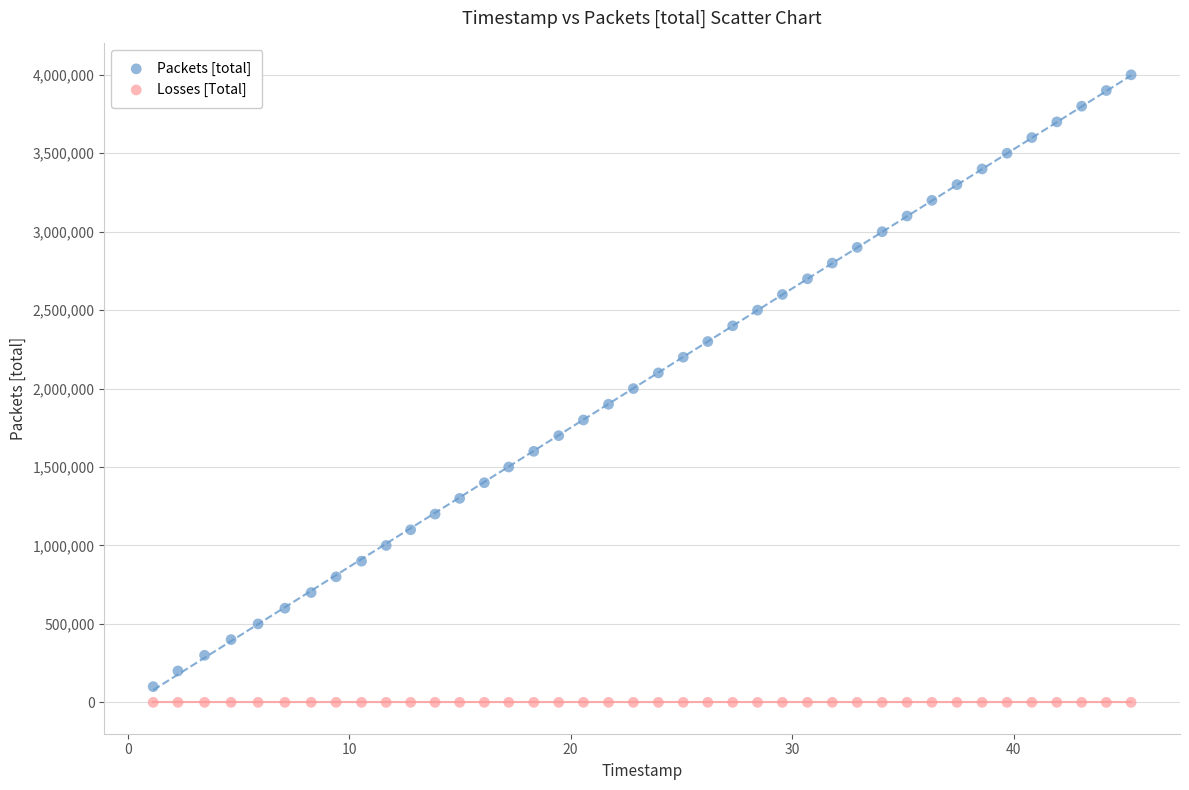

Which series reaches the maximum Y coordinate?

Packets [total]